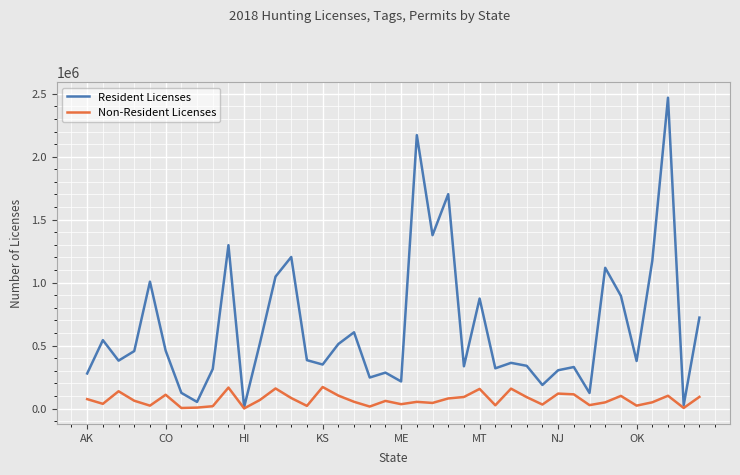

What is the maximum value shown in the chart?

2468652